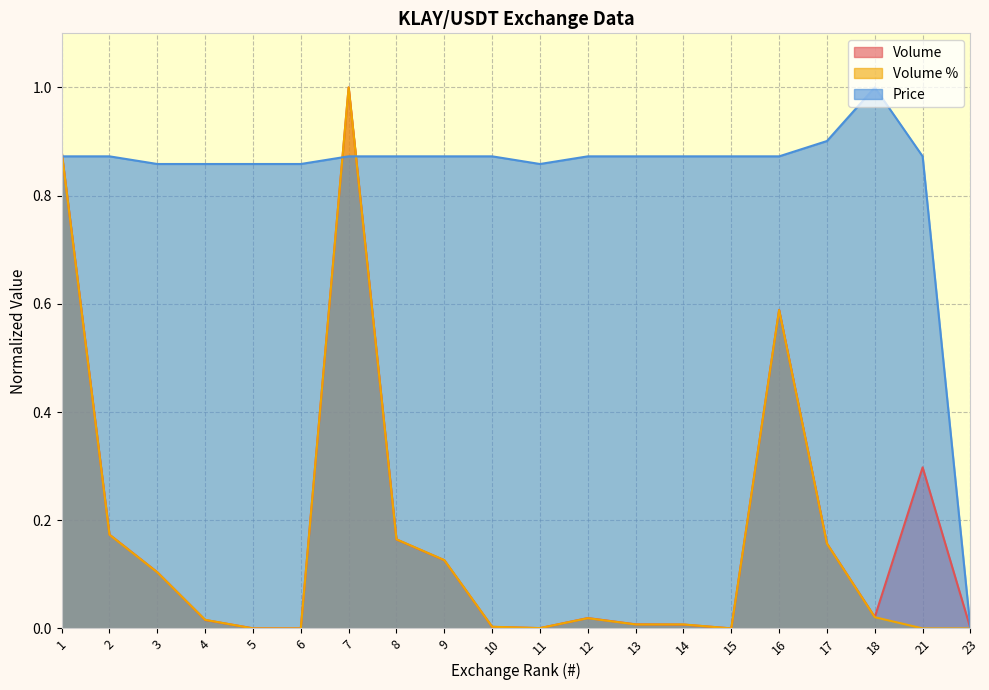

Which has a higher value, 4 or 9?

9